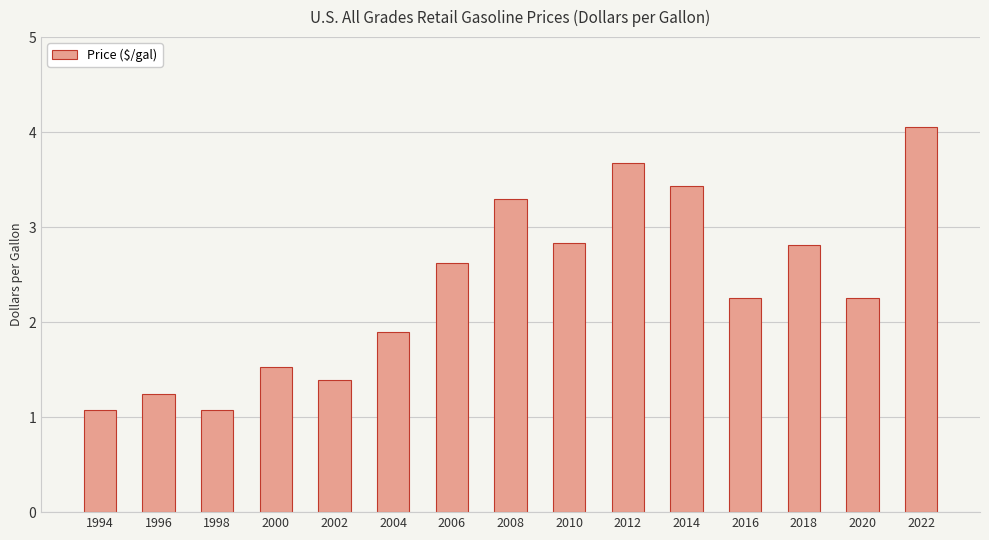

Count the number of values greater than 2.

9